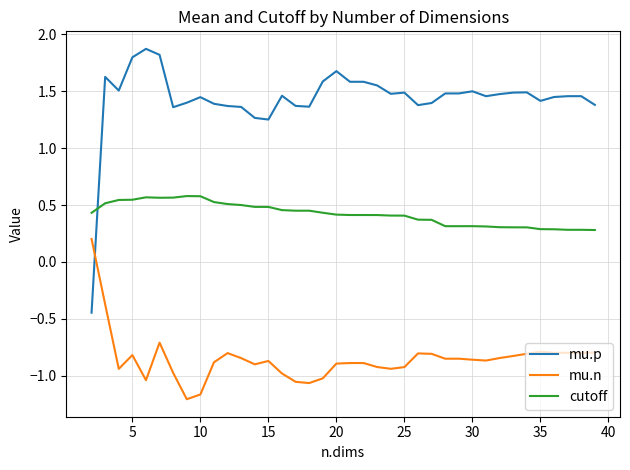

Rank the series by their maximum value, from lowest to highest.

mu.n, cutoff, mu.p